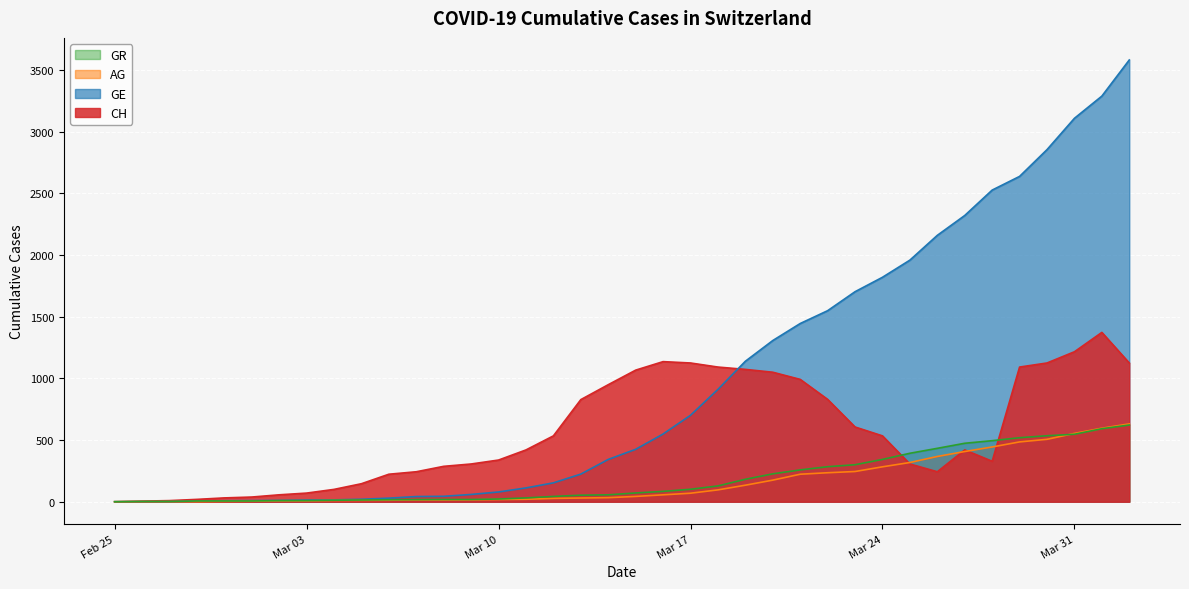

What is the value of the CH point at the 32nd from the left?

420